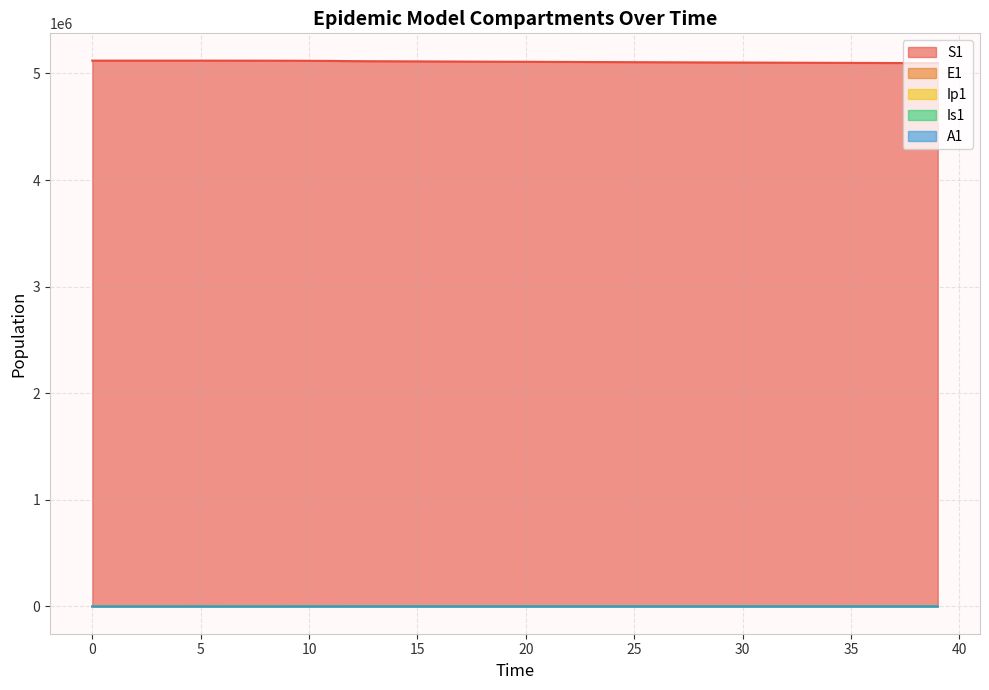

Rank the categories by A1 value from lowest to highest.

0, 1, 2, 3, 4, 5, 6, 7, 8, 9, 10, 11, 12, 39, 38, 37, 36, 35, 34, 33, 32, 31, 30, 29, 28, 27, 26, 13, 25, 24, 23, 22, 21, 20, 14, 19, 18, 17, 15, 16